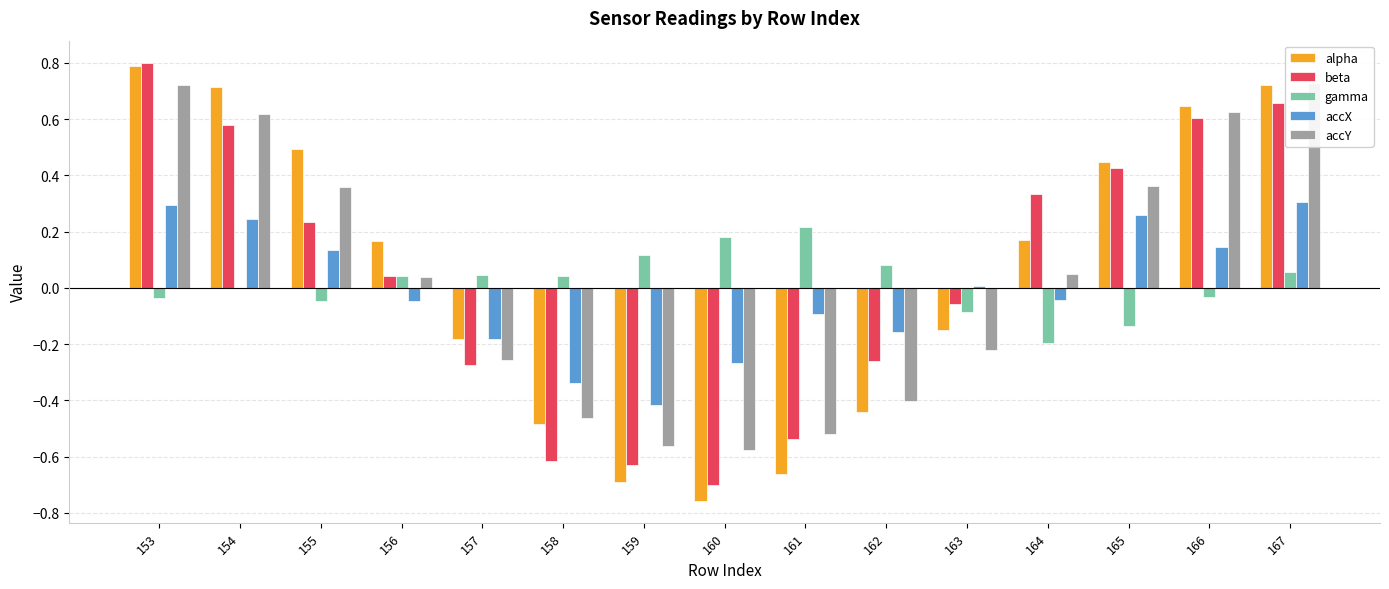

Reading right to left, list all the values displayed in this chart.

alpha: 167=0.7	166=0.6	165=0.4	164=0.2	163=-0.2	162=-0.4	161=-0.7	160=-0.8	159=-0.7	158=-0.5	157=-0.2	156=0.2	155=0.5	154=0.7	153=0.8
beta: 167=0.7	166=0.6	165=0.4	164=0.3	163=-0.1	162=-0.3	161=-0.5	160=-0.7	159=-0.6	158=-0.6	157=-0.3	156=0.0	155=0.2	154=0.6	153=0.8
gamma: 167=0.1	166=-0.0	165=-0.1	164=-0.2	163=-0.1	162=0.1	161=0.2	160=0.2	159=0.1	158=0.0	157=0.0	156=0.0	155=-0.0	154=-0.0	153=-0.0
accX: 167=0.3	166=0.1	165=0.3	164=-0.0	163=0.0	162=-0.2	161=-0.1	160=-0.3	159=-0.4	158=-0.3	157=-0.2	156=-0.0	155=0.1	154=0.2	153=0.3
accY: 167=0.7	166=0.6	165=0.4	164=0.0	163=-0.2	162=-0.4	161=-0.5	160=-0.6	159=-0.6	158=-0.5	157=-0.3	156=0.0	155=0.4	154=0.6	153=0.7